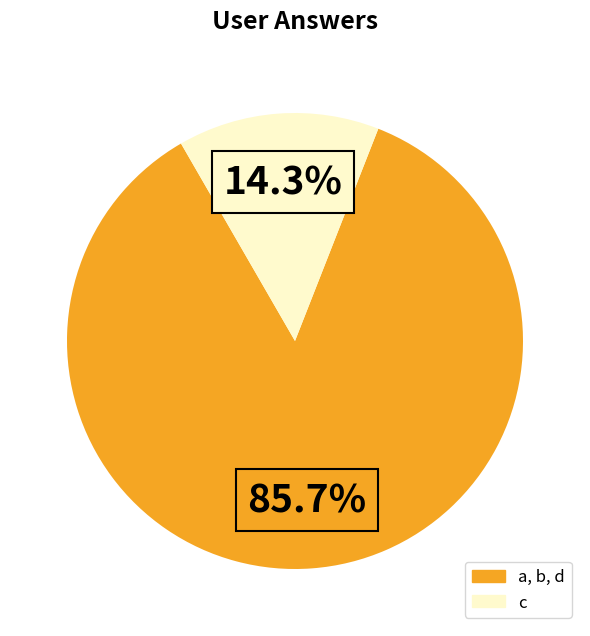

Does any single category account for the majority?

Yes